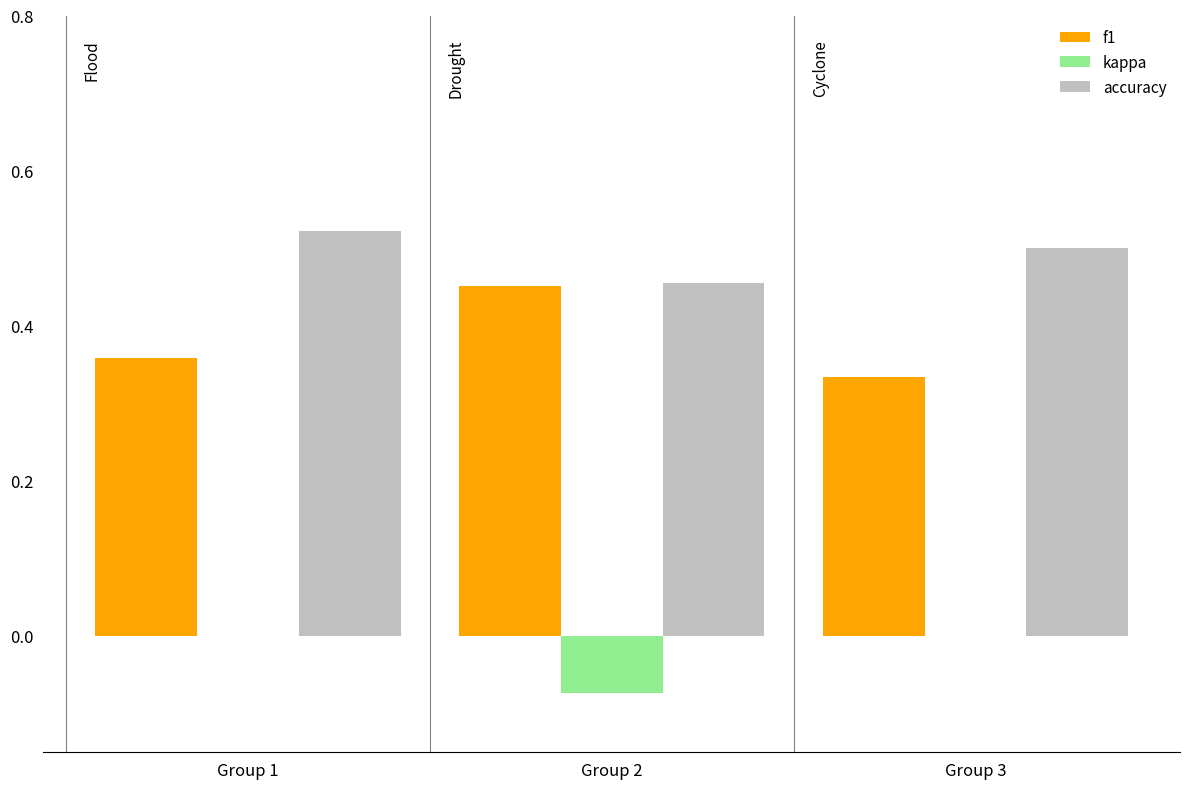

What is the difference between the accuracy values at Group 2 and Group 1?

0.1